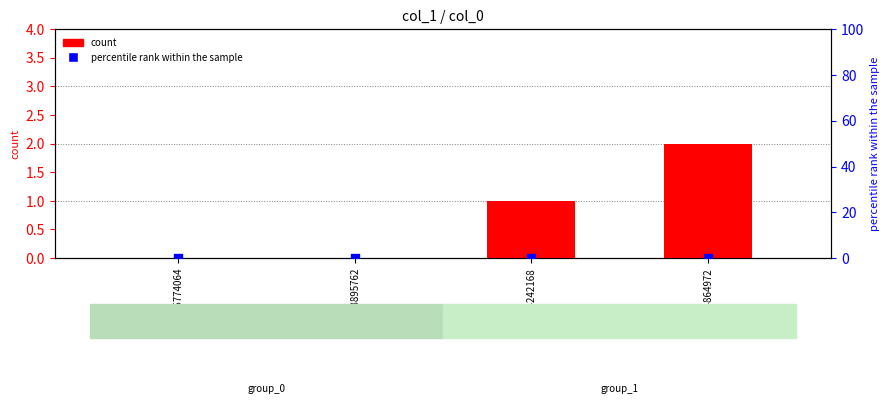

Which series reaches the maximum Y coordinate?

count